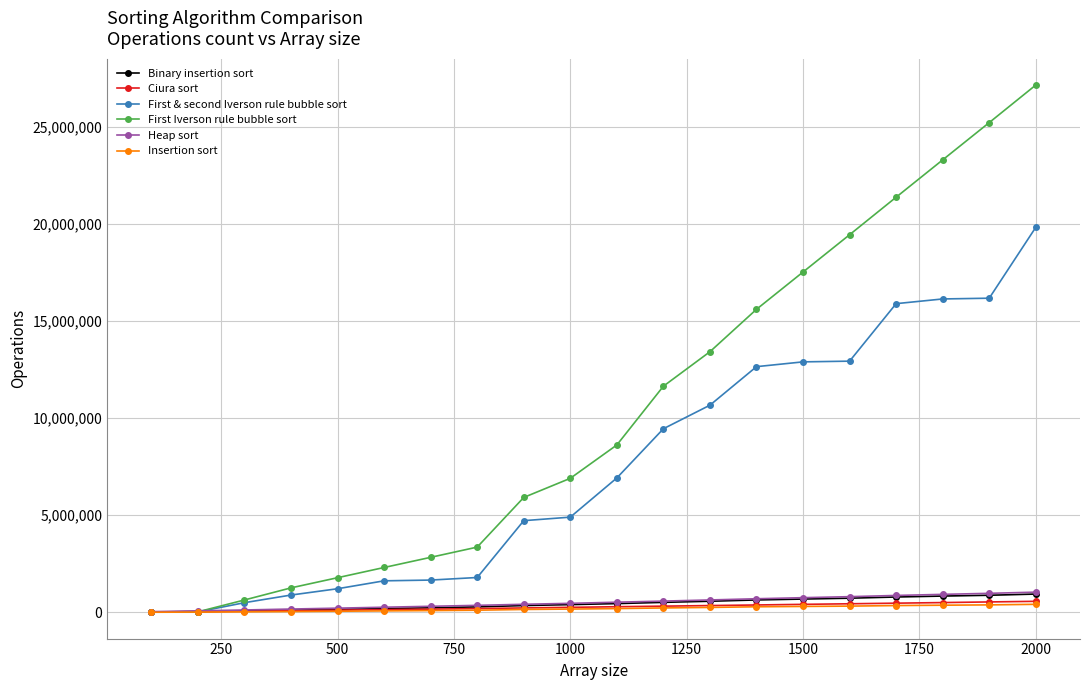

What is the average value of the First & second Iverson rule bubble sort series?

7547833